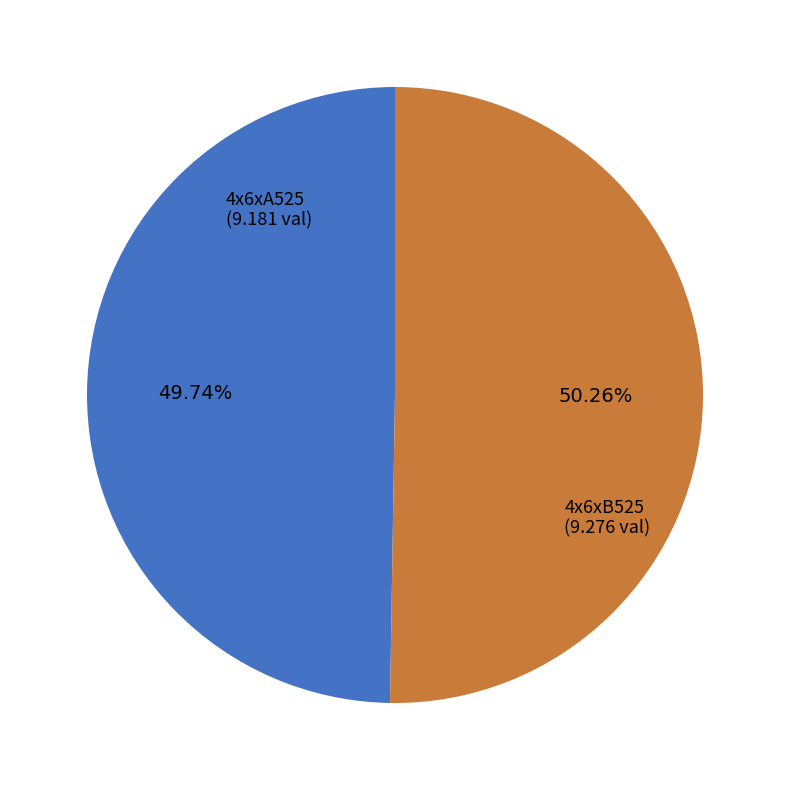

The 4x6xB525 slice represents 63% of the pie. True or false?

False